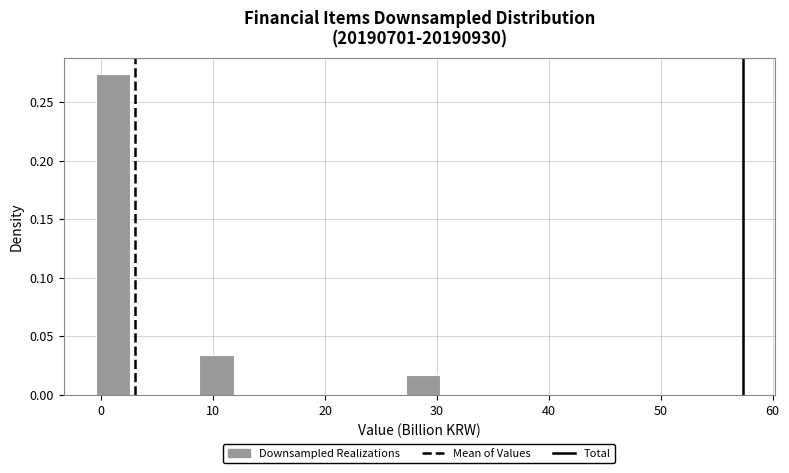

Read against the x-axis, roughly where is the centre of the tallest bar?

1